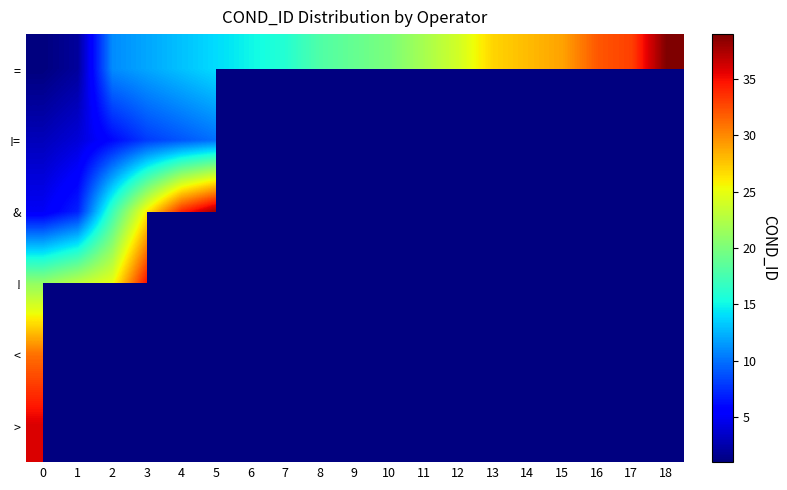

What is the maximum value shown in the chart?

39.0